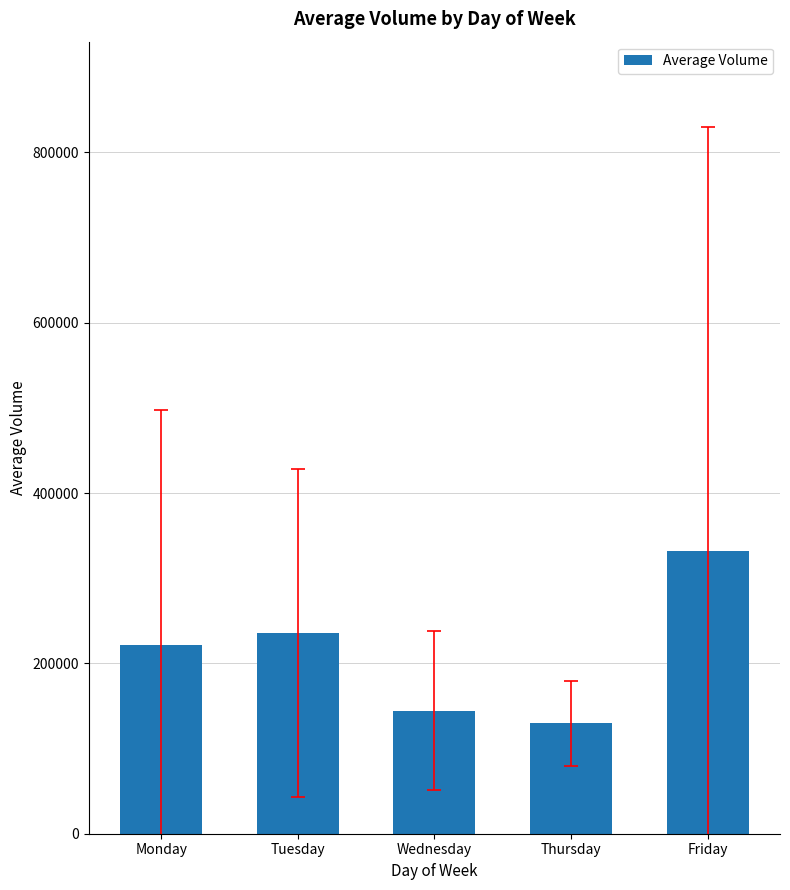

Which category has the highest value across all series?

Friday